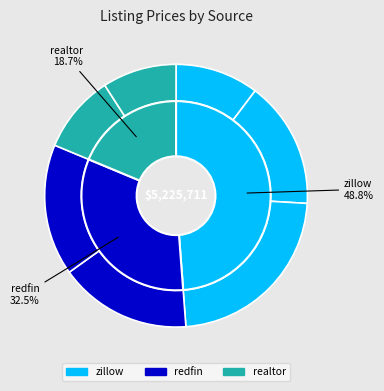

Which has a higher value, redfin-2 or zillow-2?

redfin-2